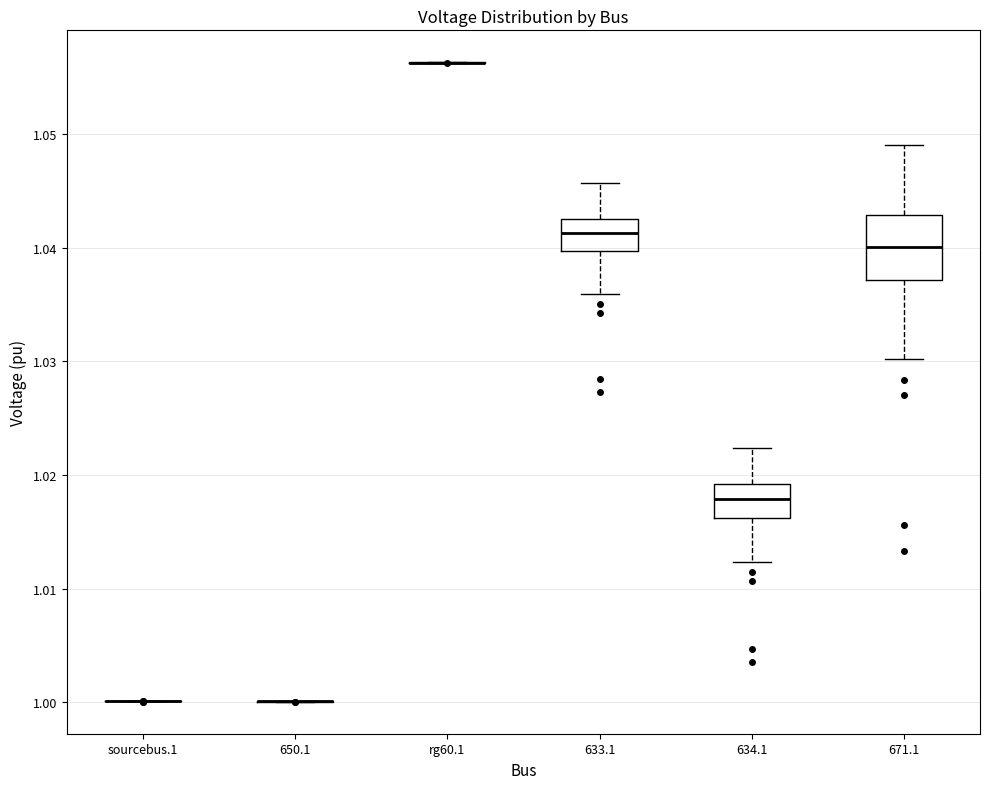

Reading left to right, transcribe this box plot: for each box, give where its median line is, the range the box spans, and where its two whiskers end, as read against the y-axis. The values are not printed on the chart, so give them approximately, as read against the axis.

sourcebus.1: box collapsed to a line at 1.000, whiskers 1.000 to 1.000
650.1: box collapsed to a line at 1.000, whiskers 1.000 to 1.000
rg60.1: box collapsed to a line at 1.056, whiskers 1.056 to 1.056
633.1: median 1.041, box 1.040 to 1.043, whiskers 1.036 to 1.046
634.1: median 1.018, box 1.016 to 1.019, whiskers 1.012 to 1.022
671.1: median 1.040, box 1.037 to 1.043, whiskers 1.030 to 1.049